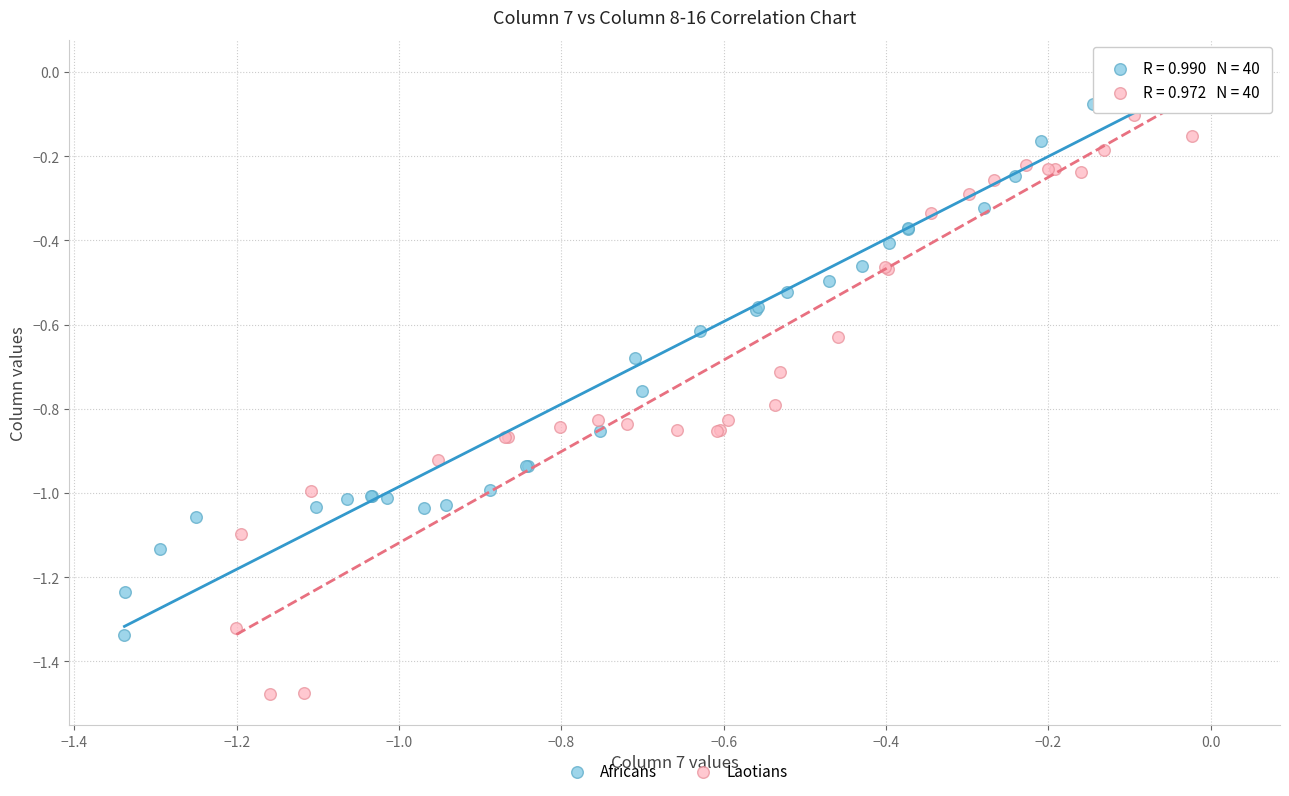

Which series has the widest spread of Y values?

Laotians